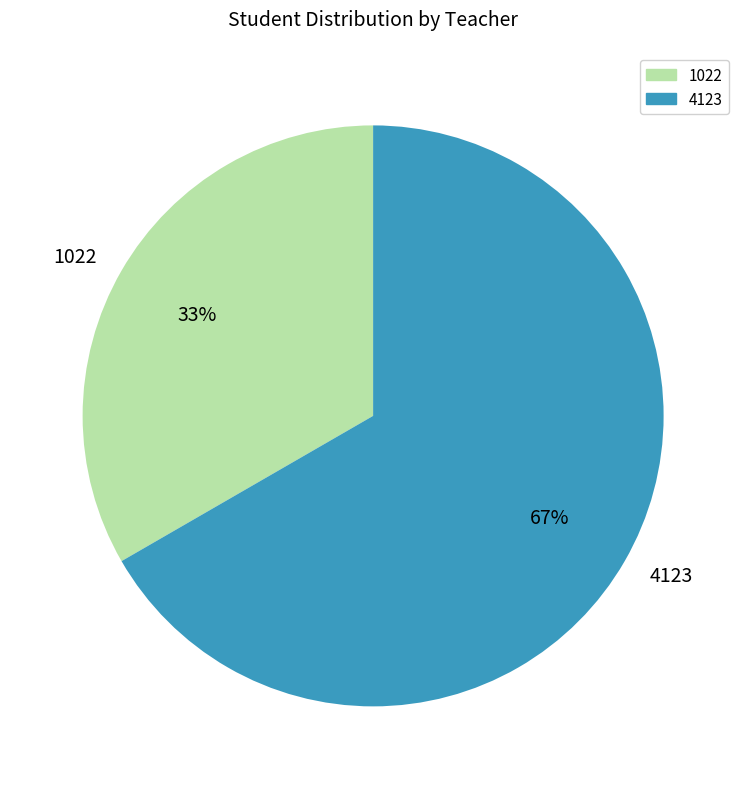

To the nearest percent, what is the combined percentage of 1022 and 4123?

100%